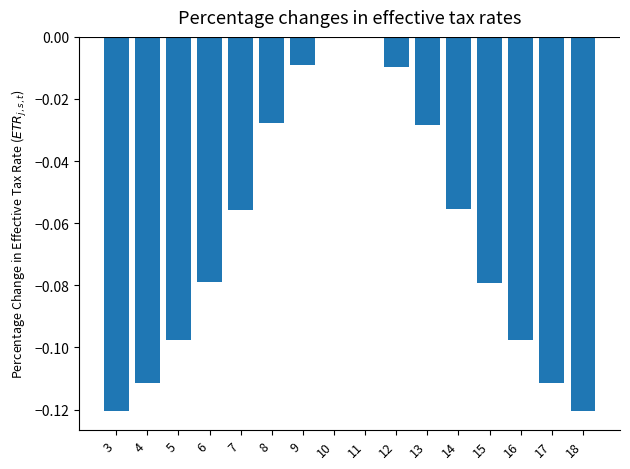

True or false: the data shows 0.1 at 10.

False